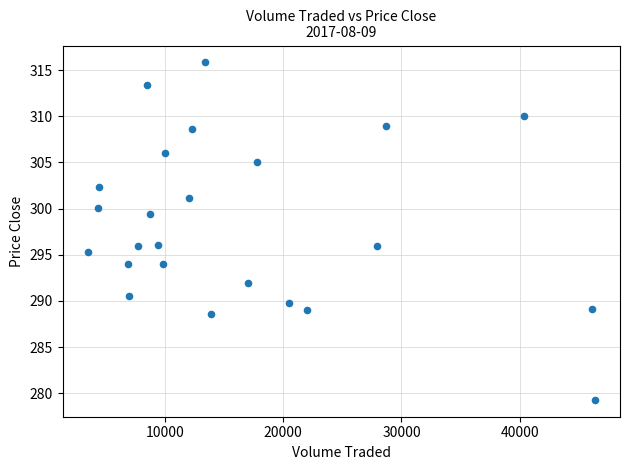

What is the range of X values (max minus min)?

42806.5